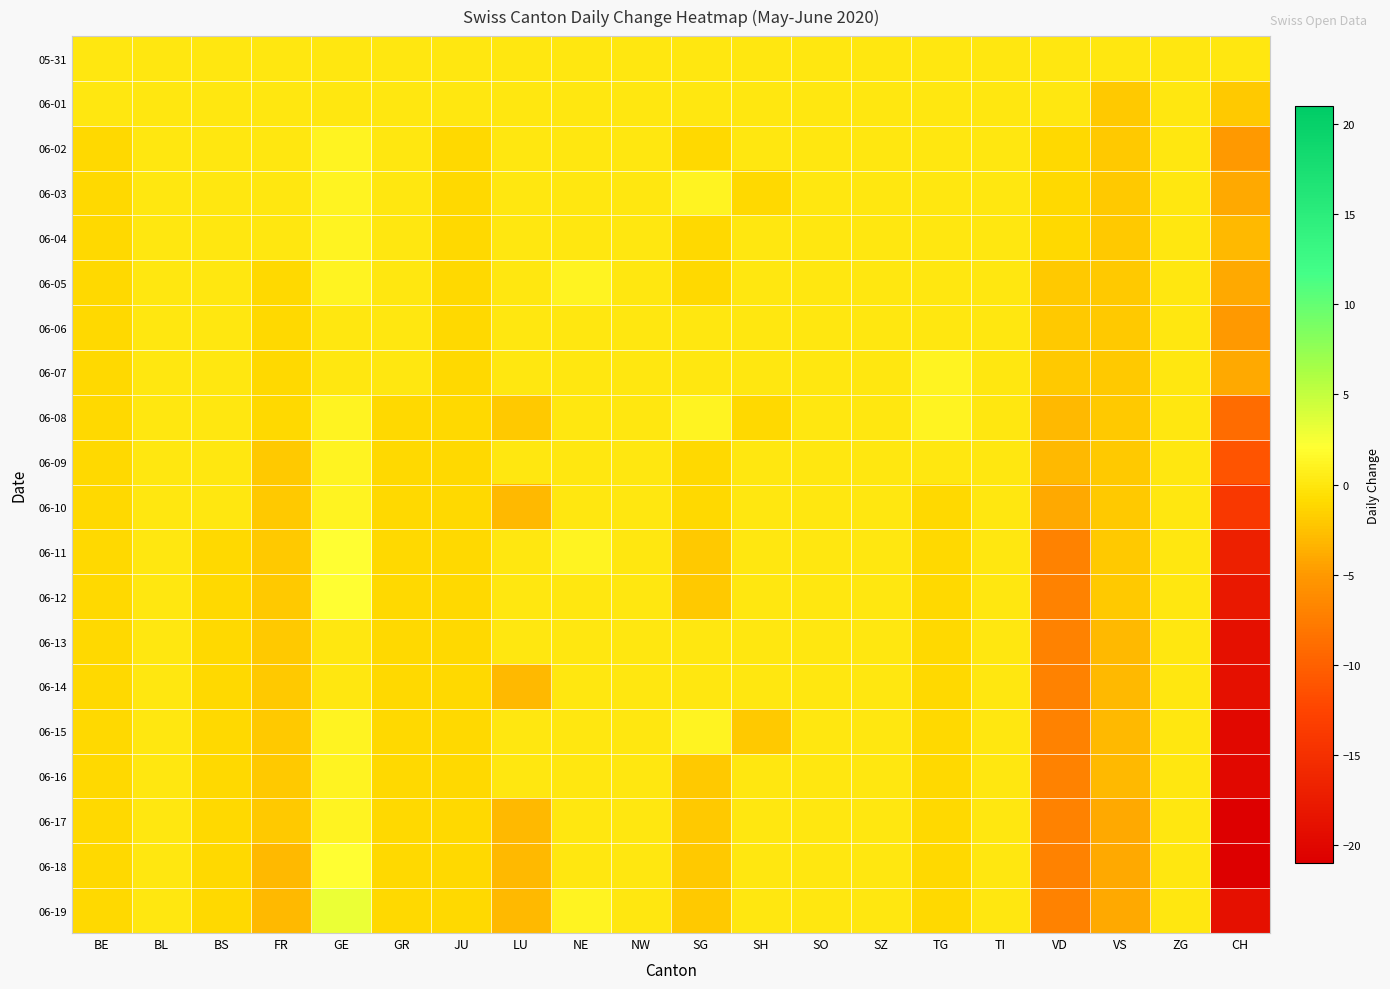

Reading left to right, what are all the values shown in this chart?

05-31: BE=0	BL=0	BS=0	FR=0	GE=0	GR=0	JU=0	LU=0	NE=0	NW=0	SG=0	SH=0	SO=0	SZ=0	TG=0	TI=0	VD=0	VS=0	ZG=0	CH=0
06-01: BE=0	BL=0	BS=0	FR=0	GE=0	GR=0	JU=0	LU=0	NE=0	NW=0	SG=0	SH=0	SO=0	SZ=0	TG=0	TI=0	VD=0	VS=-2	ZG=0	CH=-2
06-02: BE=-1	BL=0	BS=0	FR=0	GE=1	GR=0	JU=-1	LU=0	NE=0	NW=0	SG=-1	SH=0	SO=0	SZ=0	TG=0	TI=0	VD=-1	VS=-2	ZG=0	CH=-5
06-03: BE=-1	BL=0	BS=0	FR=0	GE=1	GR=0	JU=-1	LU=0	NE=0	NW=0	SG=1	SH=-1	SO=0	SZ=0	TG=0	TI=0	VD=-1	VS=-2	ZG=0	CH=-4
06-04: BE=-1	BL=0	BS=0	FR=0	GE=1	GR=0	JU=-1	LU=0	NE=0	NW=0	SG=-1	SH=0	SO=0	SZ=0	TG=0	TI=0	VD=-1	VS=-2	ZG=0	CH=-3
06-05: BE=-1	BL=0	BS=0	FR=-1	GE=1	GR=0	JU=-1	LU=0	NE=1	NW=0	SG=-1	SH=0	SO=0	SZ=0	TG=0	TI=0	VD=-2	VS=-2	ZG=0	CH=-4
06-06: BE=-1	BL=0	BS=0	FR=-1	GE=0	GR=0	JU=-1	LU=0	NE=0	NW=0	SG=0	SH=0	SO=0	SZ=0	TG=0	TI=0	VD=-2	VS=-2	ZG=0	CH=-5
06-07: BE=-1	BL=0	BS=0	FR=-1	GE=0	GR=0	JU=-1	LU=0	NE=0	NW=0	SG=0	SH=0	SO=0	SZ=0	TG=1	TI=0	VD=-2	VS=-2	ZG=0	CH=-4
06-08: BE=-1	BL=0	BS=0	FR=-1	GE=1	GR=-1	JU=-1	LU=-2	NE=0	NW=0	SG=1	SH=-1	SO=0	SZ=0	TG=1	TI=0	VD=-3	VS=-2	ZG=0	CH=-9
06-09: BE=-1	BL=0	BS=0	FR=-2	GE=1	GR=-1	JU=-1	LU=0	NE=0	NW=0	SG=-1	SH=0	SO=0	SZ=0	TG=0	TI=0	VD=-3	VS=-2	ZG=0	CH=-11
06-10: BE=-1	BL=0	BS=0	FR=-2	GE=1	GR=-1	JU=-1	LU=-3	NE=0	NW=0	SG=-1	SH=0	SO=0	SZ=0	TG=-1	TI=0	VD=-4	VS=-2	ZG=0	CH=-14
06-11: BE=-1	BL=0	BS=-1	FR=-2	GE=2	GR=-1	JU=-1	LU=0	NE=1	NW=0	SG=-2	SH=0	SO=0	SZ=0	TG=-1	TI=0	VD=-7	VS=-2	ZG=0	CH=-17
06-12: BE=-1	BL=0	BS=-1	FR=-2	GE=2	GR=-1	JU=-1	LU=0	NE=0	NW=0	SG=-2	SH=0	SO=0	SZ=0	TG=-1	TI=0	VD=-7	VS=-2	ZG=0	CH=-18
06-13: BE=-1	BL=0	BS=-1	FR=-2	GE=0	GR=-1	JU=-1	LU=0	NE=0	NW=0	SG=0	SH=0	SO=0	SZ=0	TG=-1	TI=0	VD=-7	VS=-3	ZG=0	CH=-19
06-14: BE=-1	BL=0	BS=-1	FR=-2	GE=0	GR=-1	JU=-1	LU=-3	NE=0	NW=0	SG=0	SH=0	SO=0	SZ=0	TG=-1	TI=0	VD=-7	VS=-3	ZG=0	CH=-19
06-15: BE=-1	BL=0	BS=-1	FR=-2	GE=1	GR=-1	JU=-1	LU=0	NE=0	NW=0	SG=1	SH=-2	SO=0	SZ=0	TG=-1	TI=0	VD=-7	VS=-3	ZG=0	CH=-20
06-16: BE=-1	BL=0	BS=-1	FR=-2	GE=1	GR=-1	JU=-1	LU=0	NE=0	NW=0	SG=-2	SH=0	SO=0	SZ=0	TG=-1	TI=0	VD=-7	VS=-3	ZG=0	CH=-20
06-17: BE=-1	BL=0	BS=-1	FR=-2	GE=1	GR=-1	JU=-1	LU=-3	NE=0	NW=0	SG=-2	SH=0	SO=0	SZ=0	TG=-1	TI=0	VD=-7	VS=-4	ZG=0	CH=-21
06-18: BE=-1	BL=0	BS=-1	FR=-3	GE=2	GR=-1	JU=-1	LU=-3	NE=0	NW=0	SG=-2	SH=0	SO=0	SZ=0	TG=-1	TI=0	VD=-7	VS=-4	ZG=0	CH=-21
06-19: BE=-1	BL=0	BS=-1	FR=-3	GE=3	GR=-1	JU=-1	LU=-3	NE=1	NW=0	SG=-2	SH=0	SO=0	SZ=0	TG=-1	TI=0	VD=-7	VS=-4	ZG=0	CH=-19